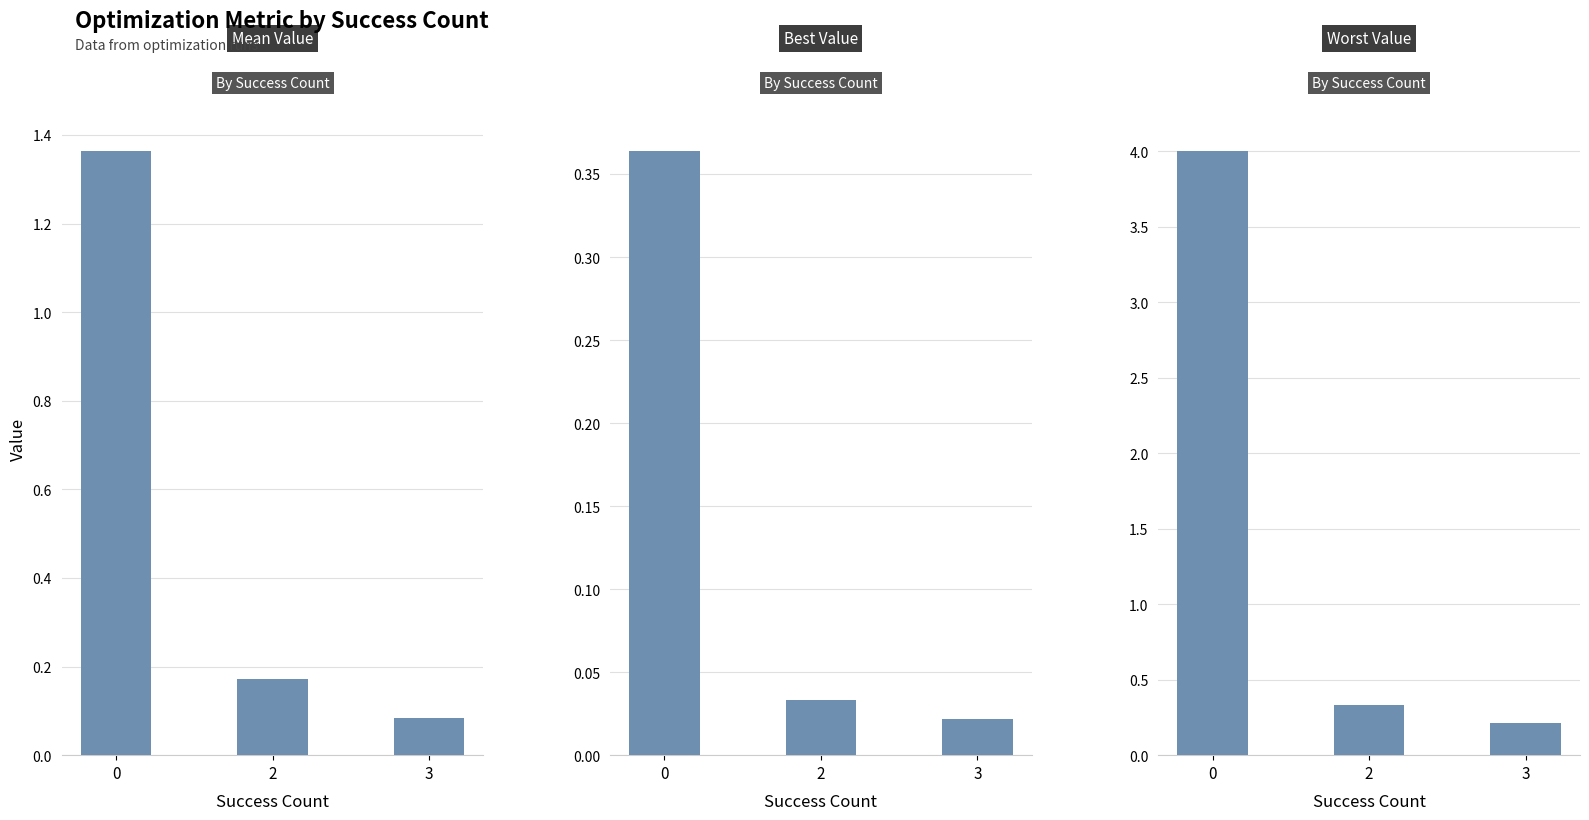

Reading left to right, what are all the values shown in this chart?

Mean: 0=1.4	2=0.2	3=0.1
Best: 0=0.4	2=0.0	3=0.0
Worst: 0=4.0	2=0.3	3=0.2